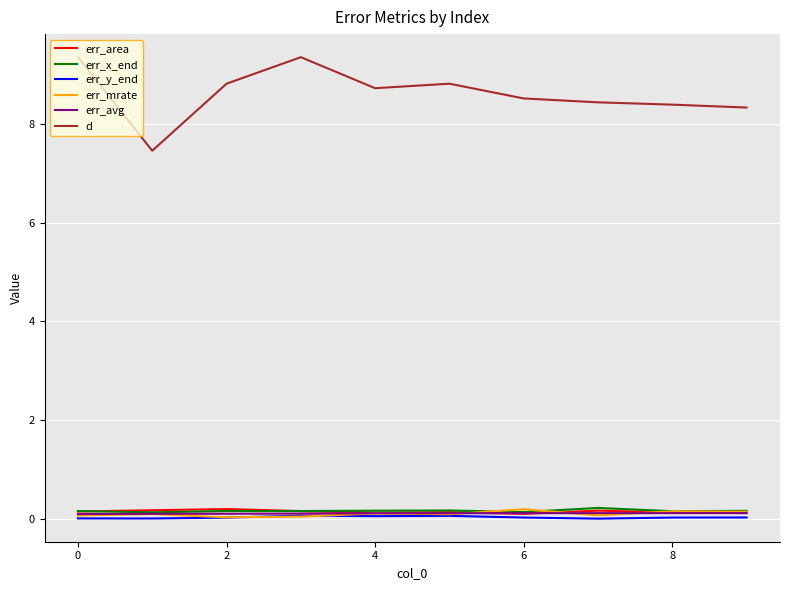

What is the maximum value for err_y_end?

0.1